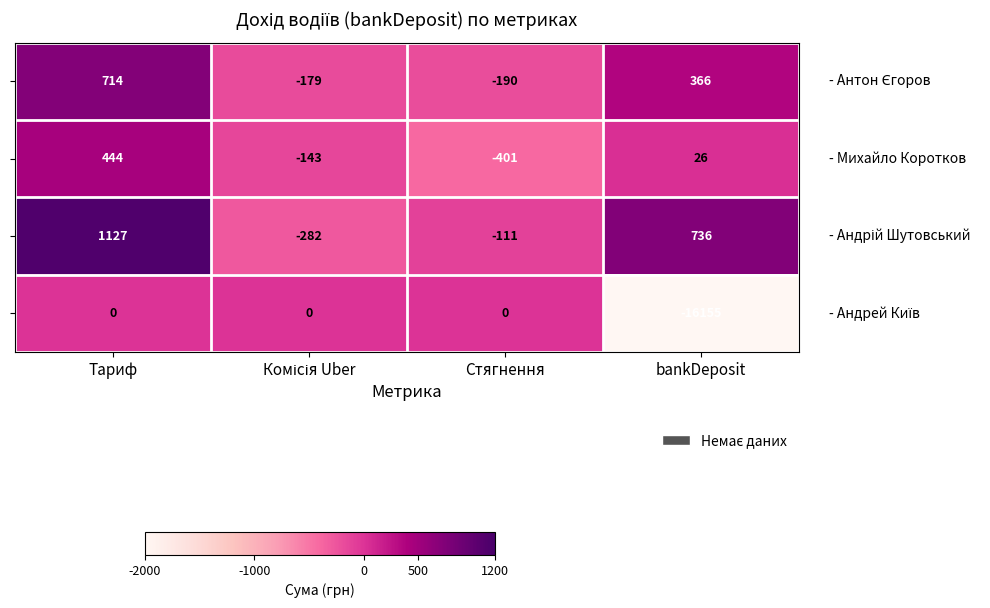

Count the number of data series in this chart.

4